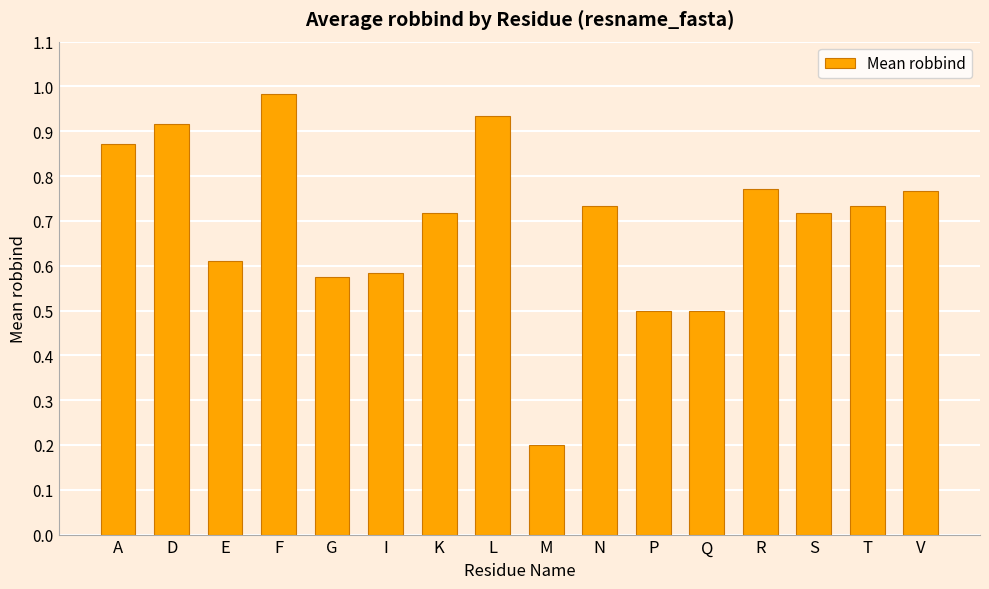

What position from the left is V?

16